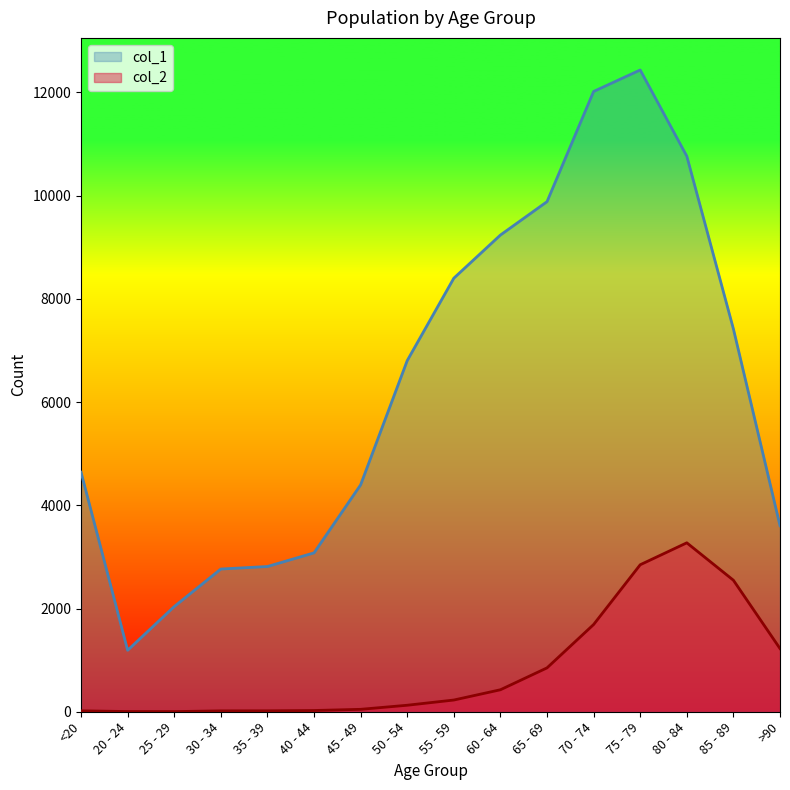

Reading left to right, list all the values displayed in this chart.

col_1: 4641	1191	2038	2765	2814	3078	4396	6803	8400	9236	9883	12018	12434	10764	7417	3604
col_2: 18	4	3	17	18	24	47	126	227	426	850	1690	2848	3273	2548	1224